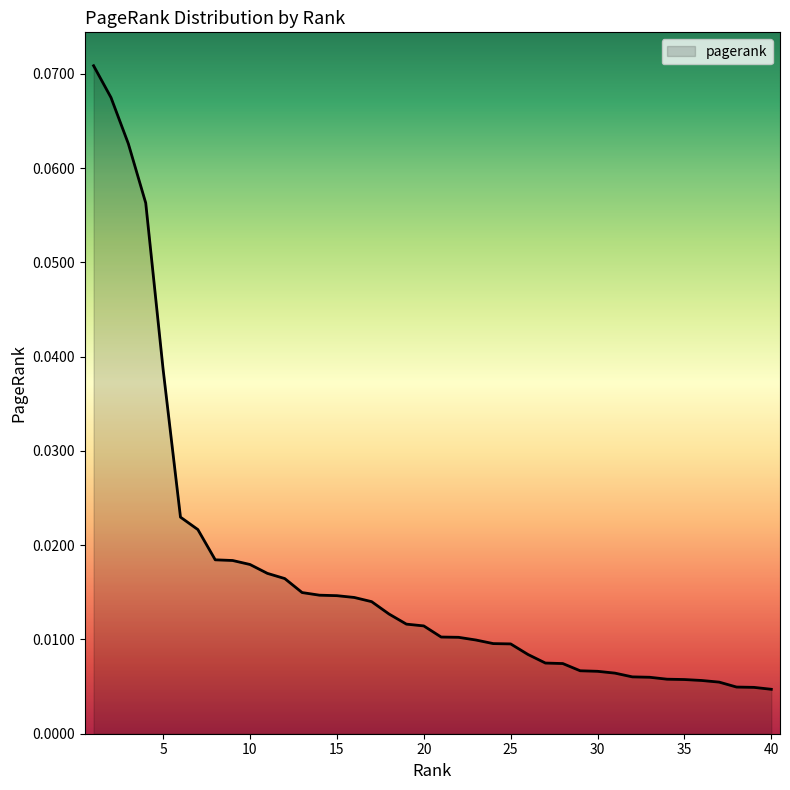

At which category does the chart reach its peak across all series?

1